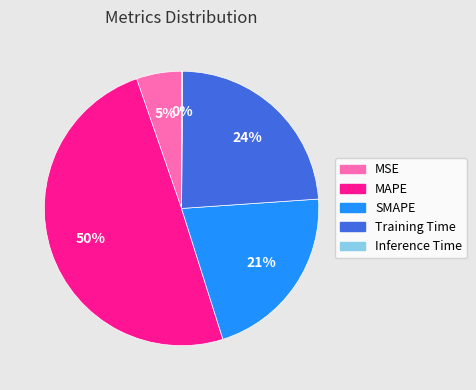

Which has a higher value, Training Time or MAPE?

MAPE